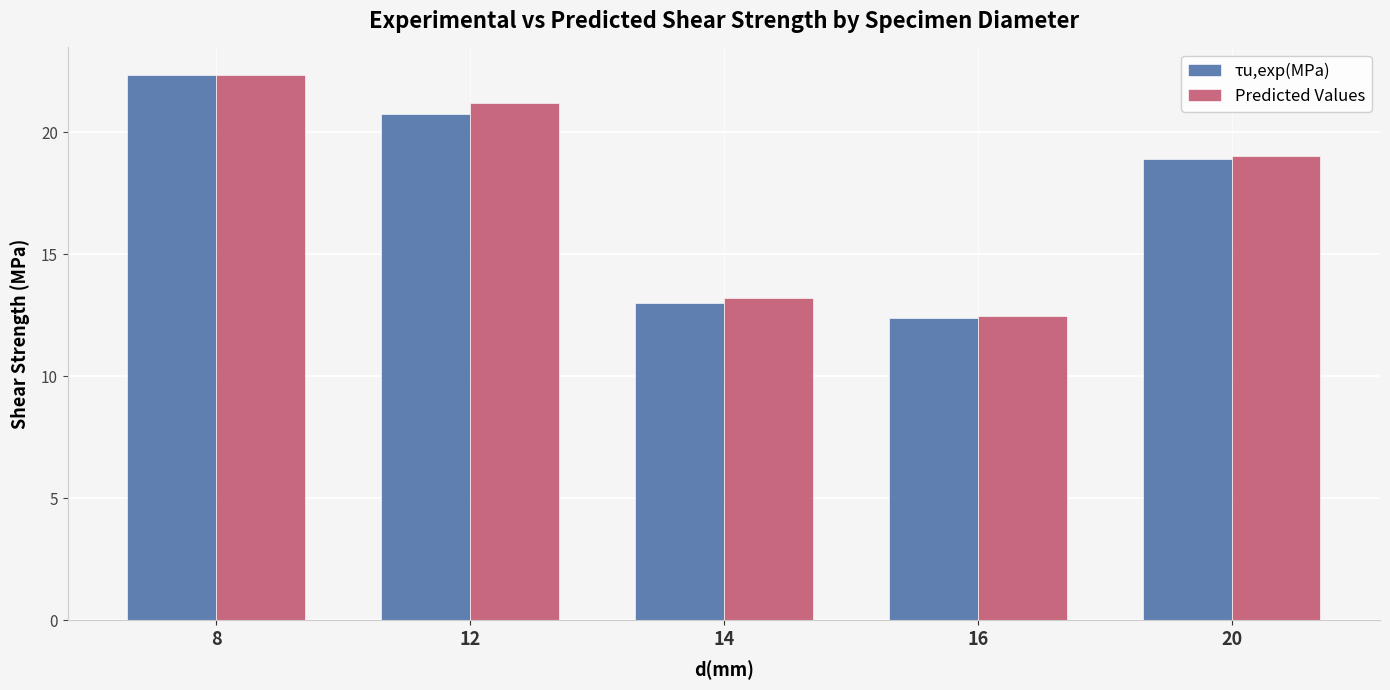

Which series has the widest spread of values?

τu,exp(MPa)